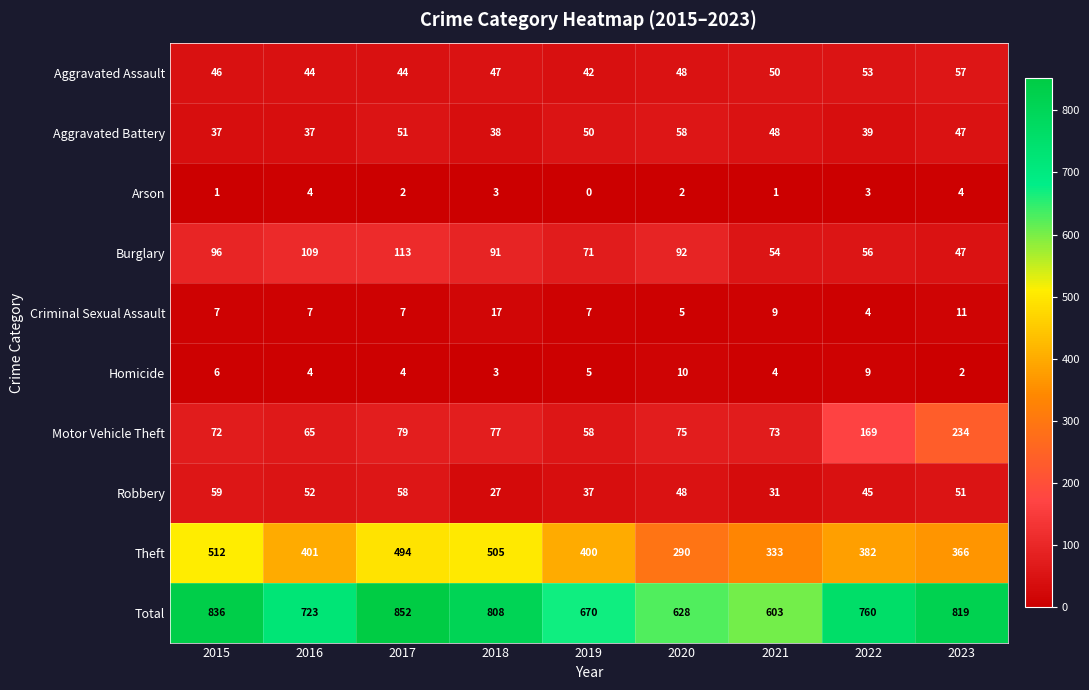

Which series has the largest total across all categories?

Total